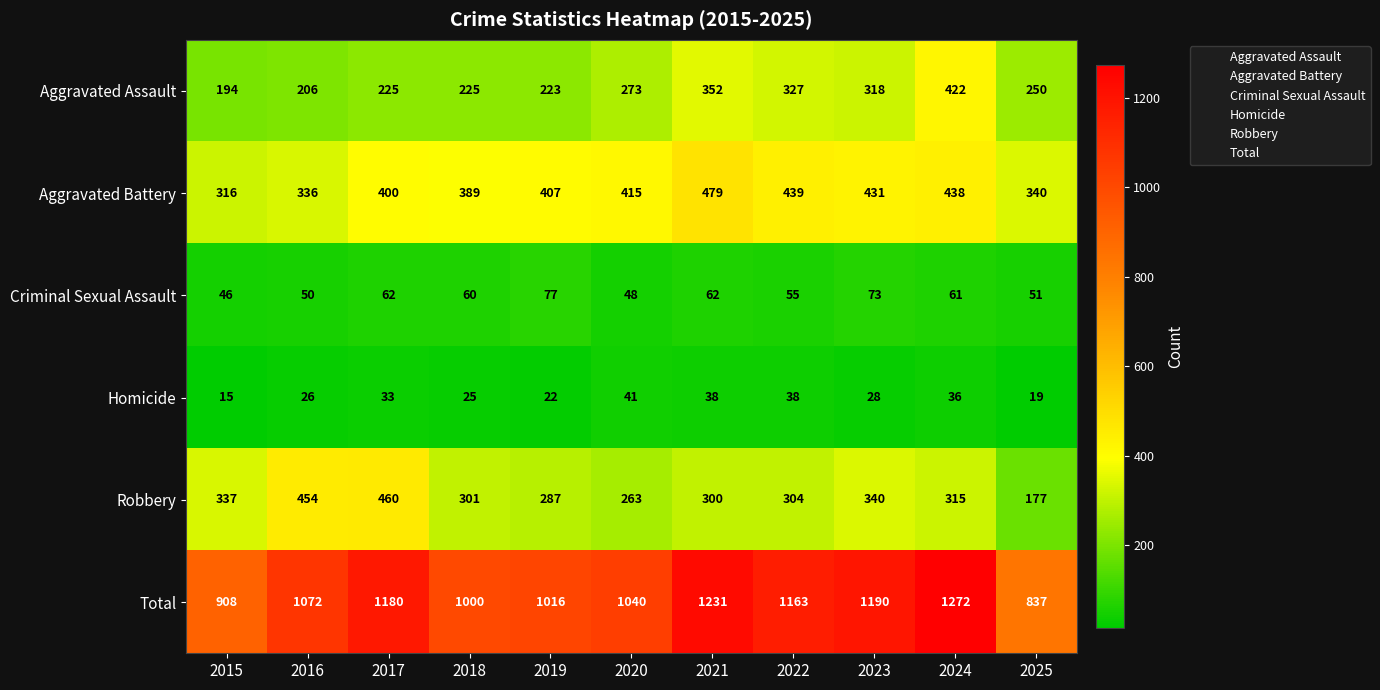

What is the total value across all series at 2019?

2032